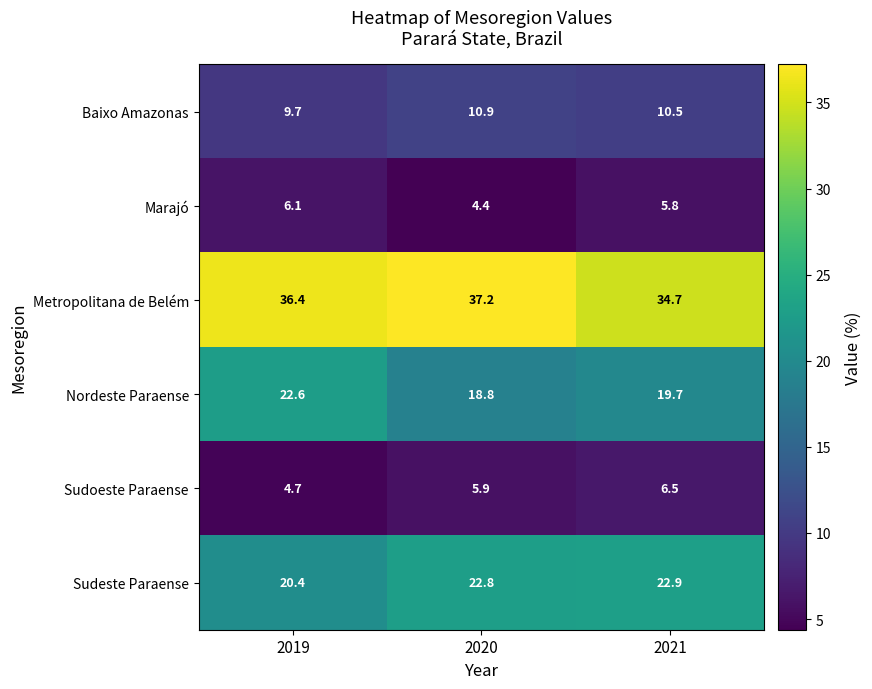

What is the average value of the Metropolitana de Belém series?

36.1